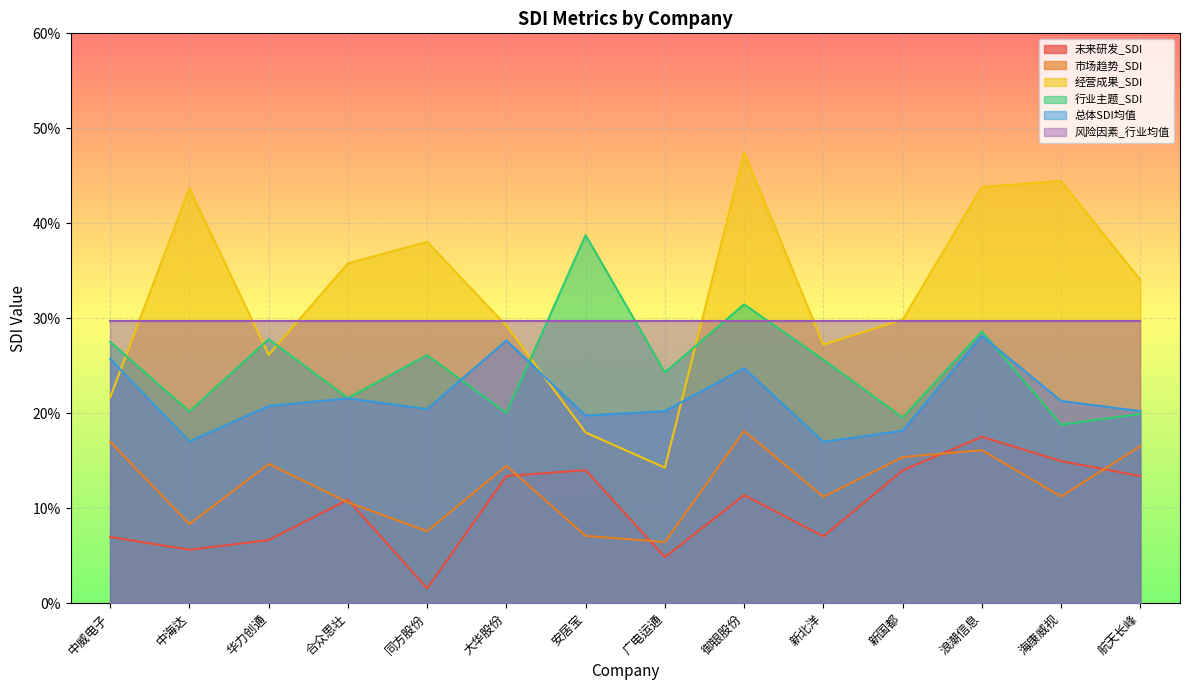

True or false: 市场趋势_SDI has more than 0 points higher than both neighbors.

True